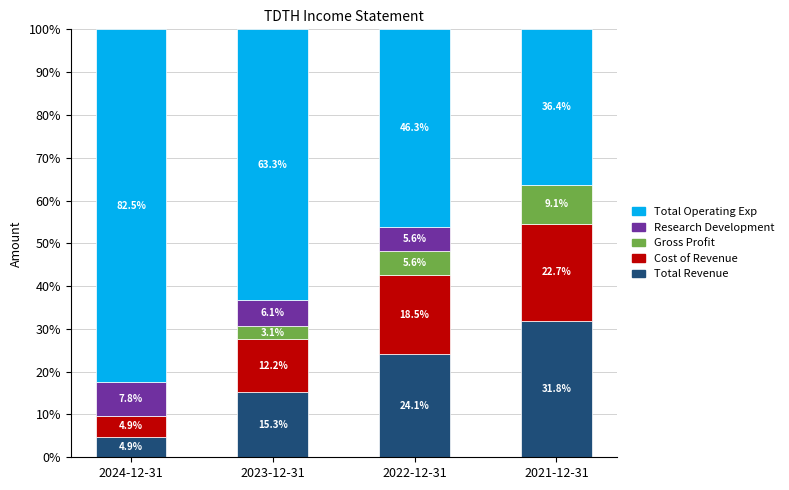

What is the total value across all series at 2022-12-31?

100.0